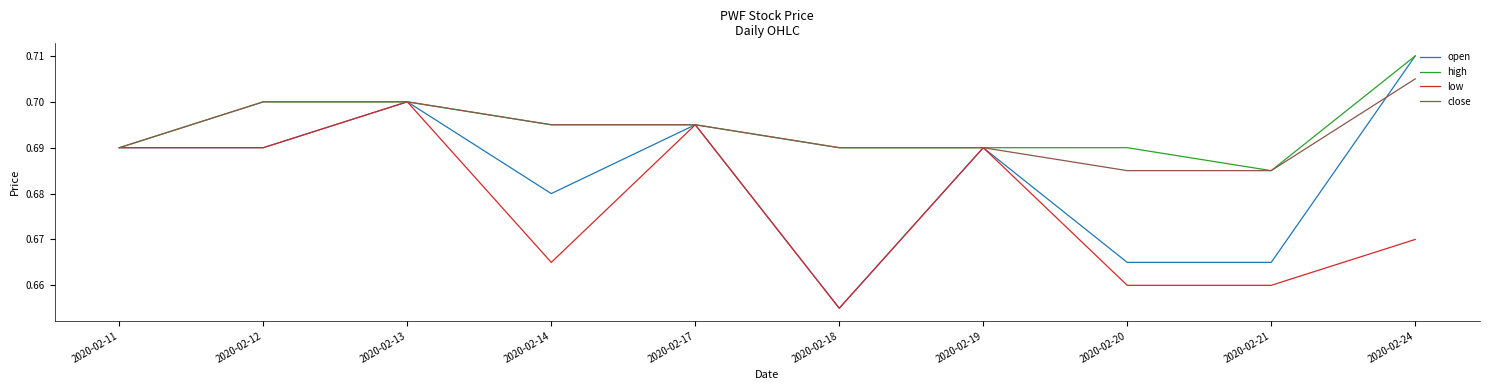

Is the value of low at 2020-02-21 greater than the value of close at 2020-02-13?

No